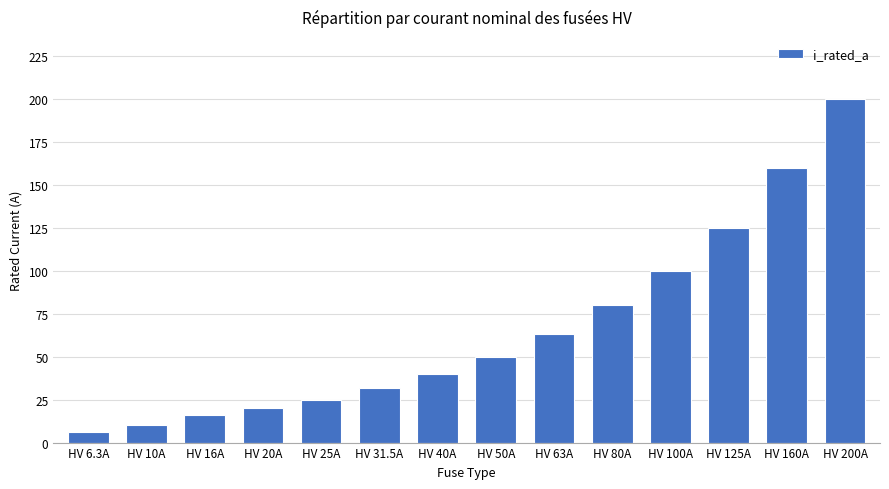

List the labels in order of value, largest first.

HV 200A, HV 160A, HV 125A, HV 100A, HV 80A, HV 63A, HV 50A, HV 40A, HV 31.5A, HV 25A, HV 20A, HV 16A, HV 10A, HV 6.3A